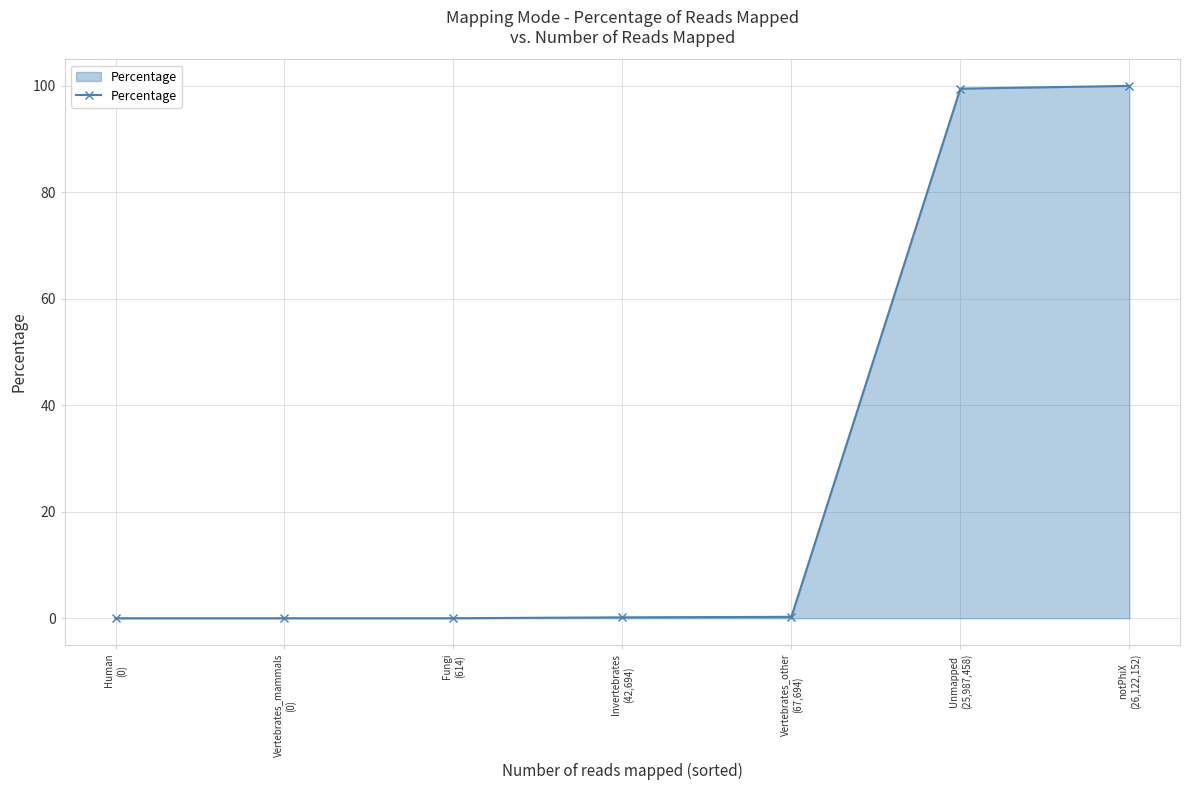

What is the greatest value displayed?

100.0